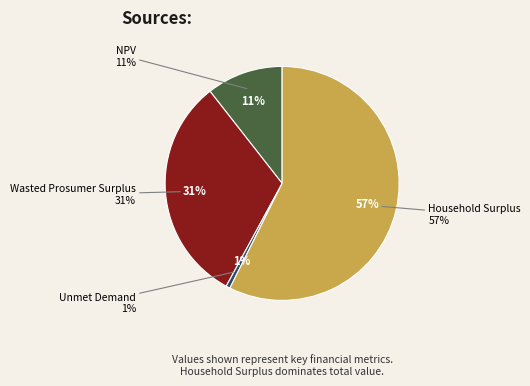

Which category accounts for the majority?

Household Surplus